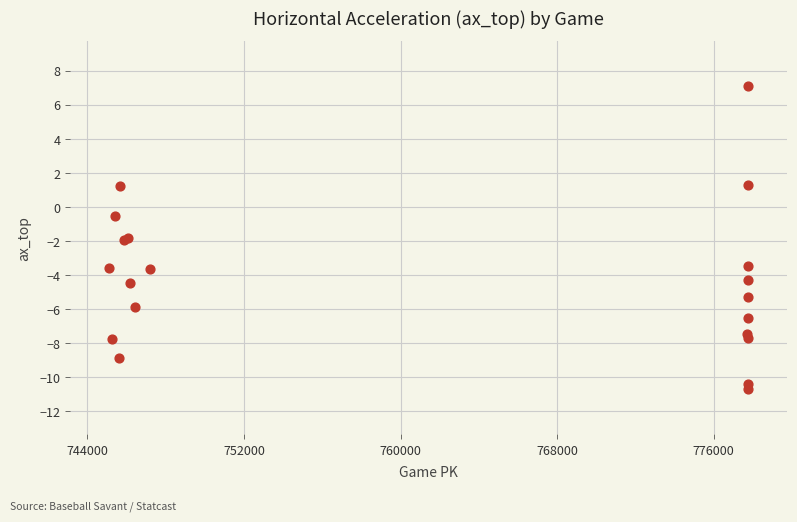

What Y value in the scatter plot is closest to -1?

-0.5